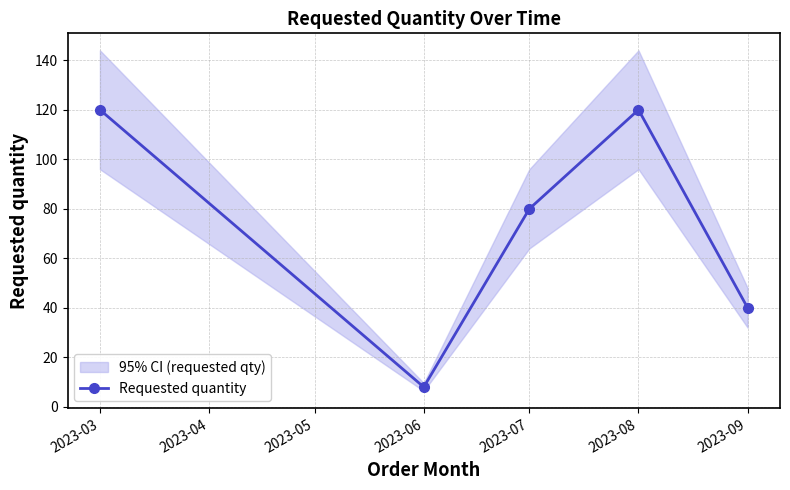

How many data points does each series have?

5